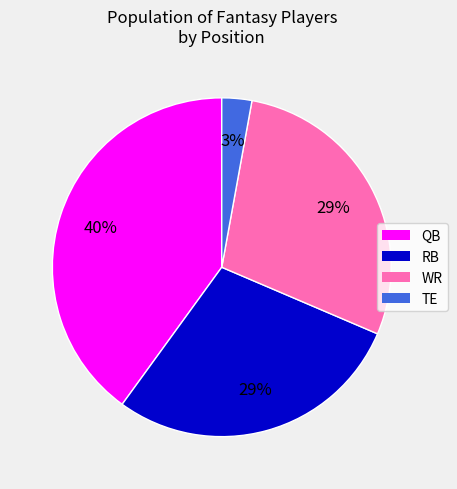

Which has a higher value, TE or WR?

WR